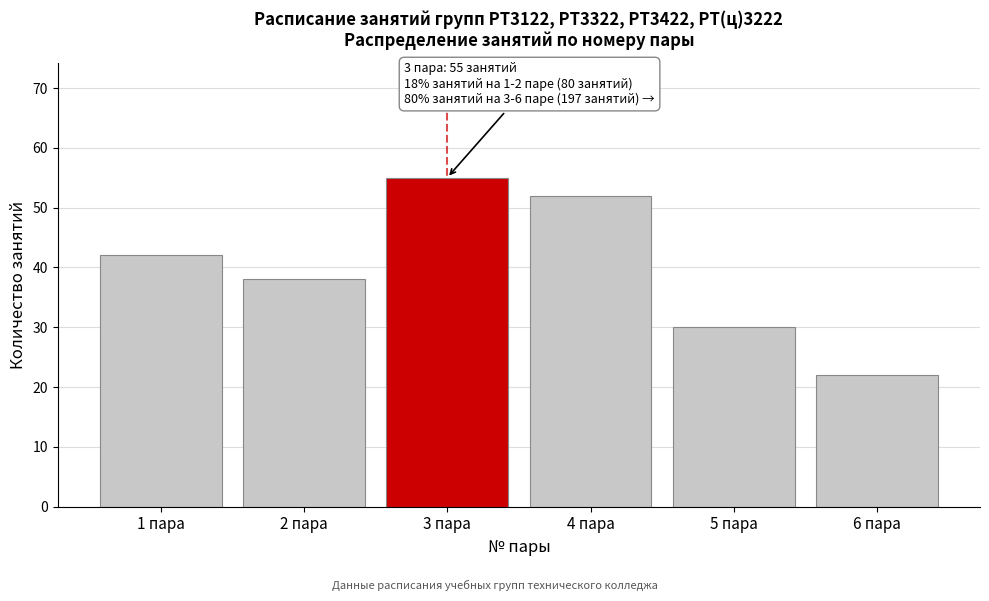

Reading left to right, list all the values displayed in this chart.

42	38	55	52	30	22